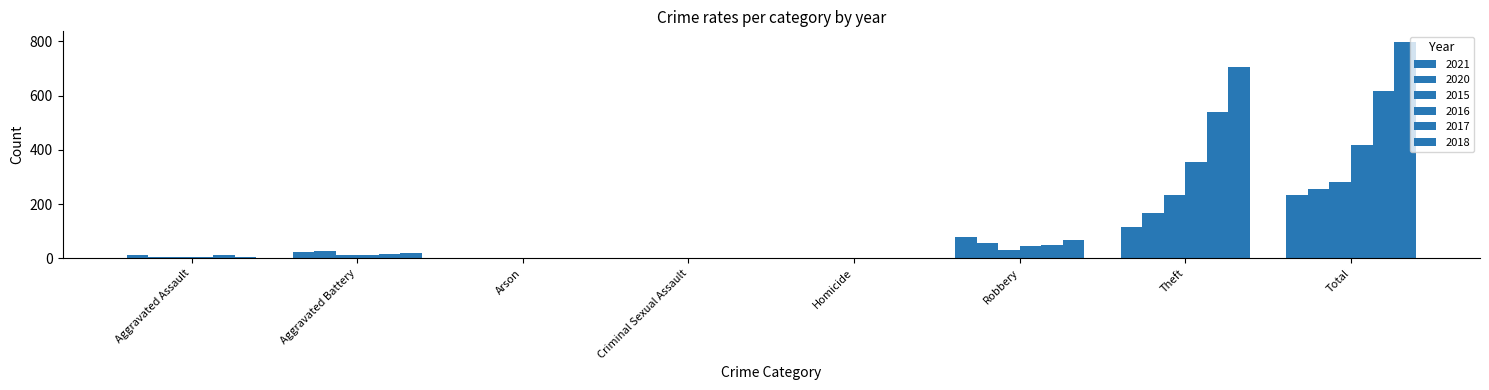

At which label does 2020 first exceed 26?

Robbery